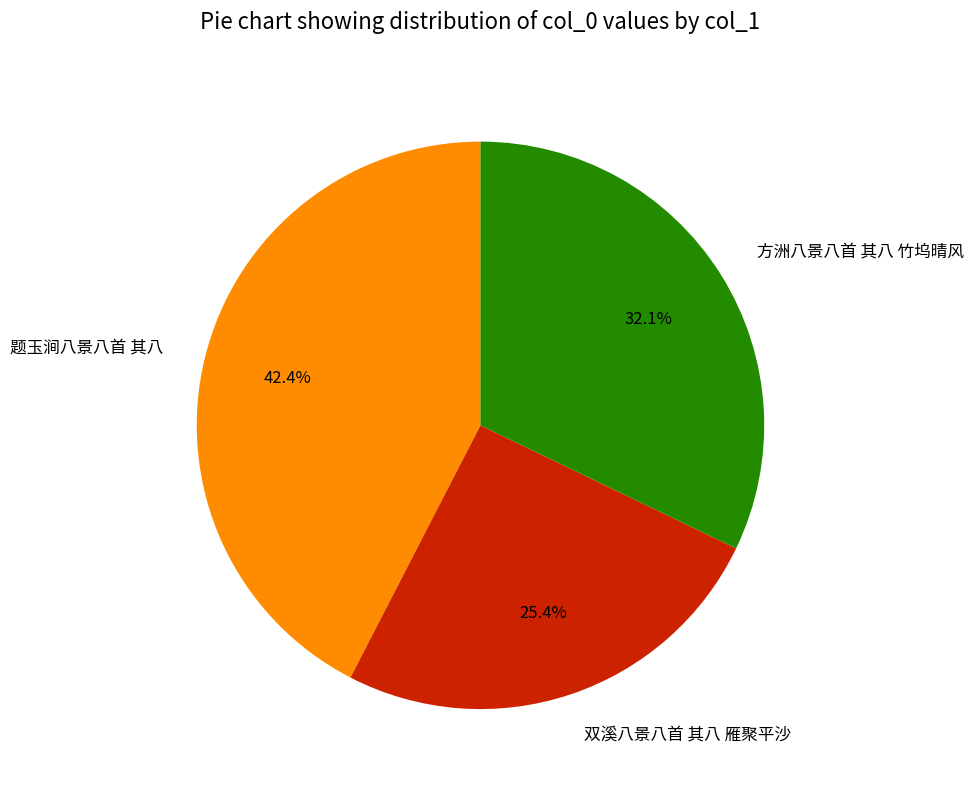

What percentage do 题玉涧八景八首 其八 and 方洲八景八首 其八 竹坞晴风 together represent?

74.6%